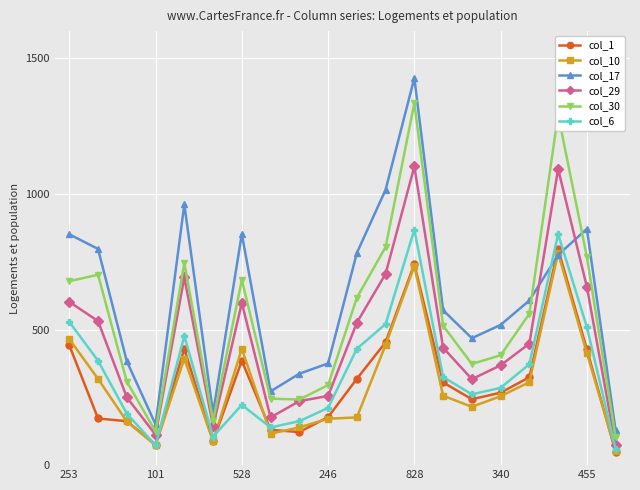

What is the value of the col_30 point at the 12th from the left?

804